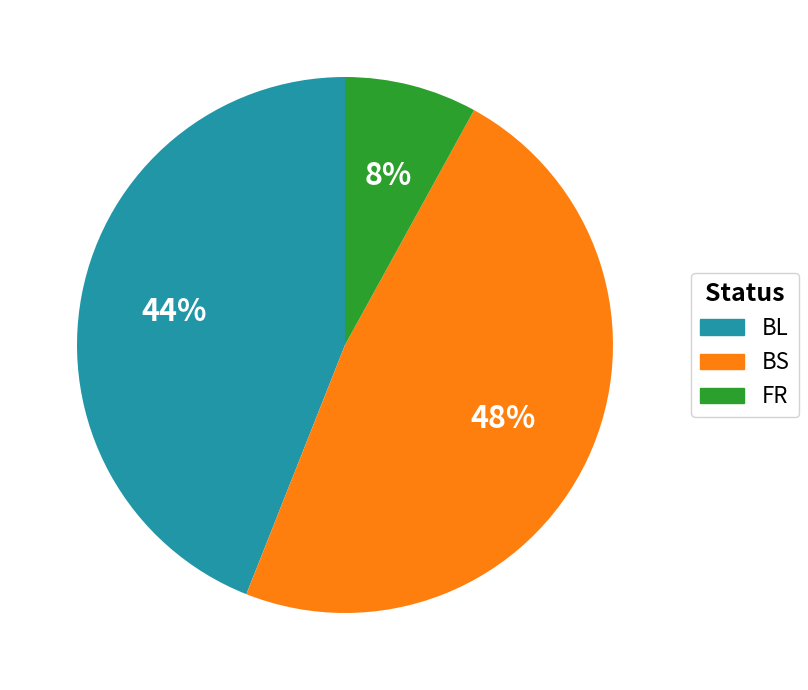

Does any single category account for the majority?

No